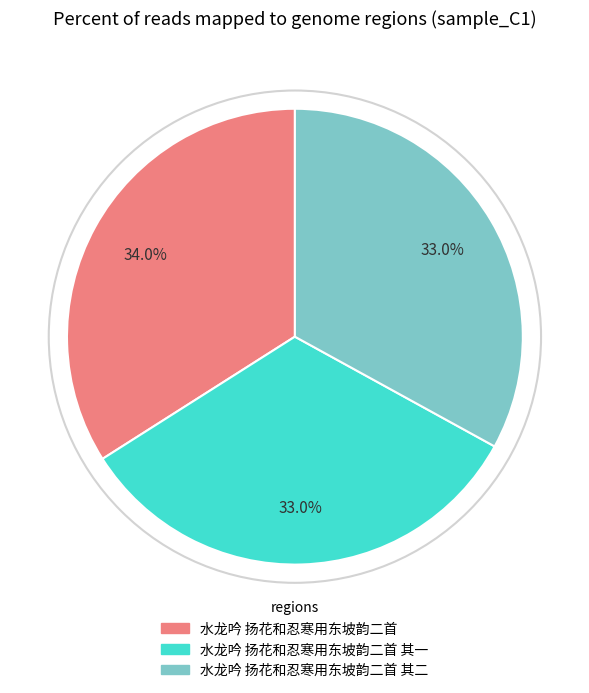

To the nearest percent, what portion does 水龙吟 扬花和忍寒用东坡韵二首 其二 represent?

33%